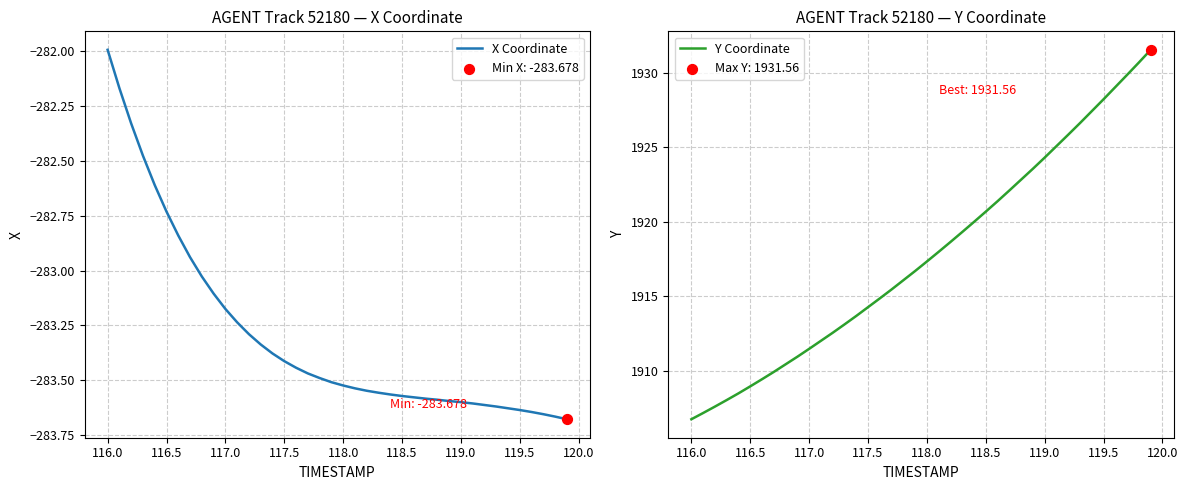

Which series reaches the minimum Y coordinate?

X Coordinate